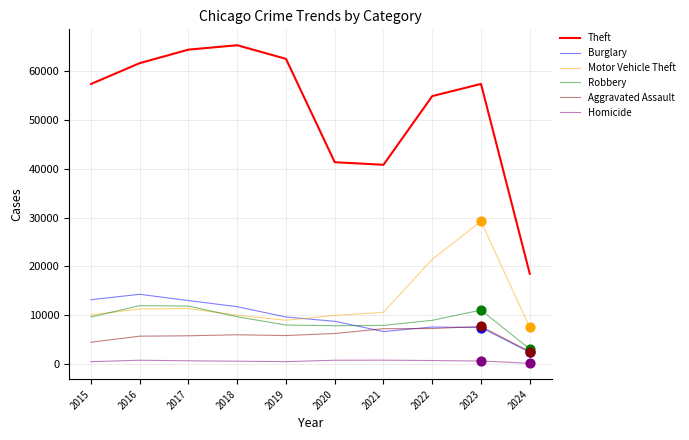

What are all the series names shown in the legend?

Theft, Burglary, Motor Vehicle Theft, Robbery, Aggravated Assault, Homicide